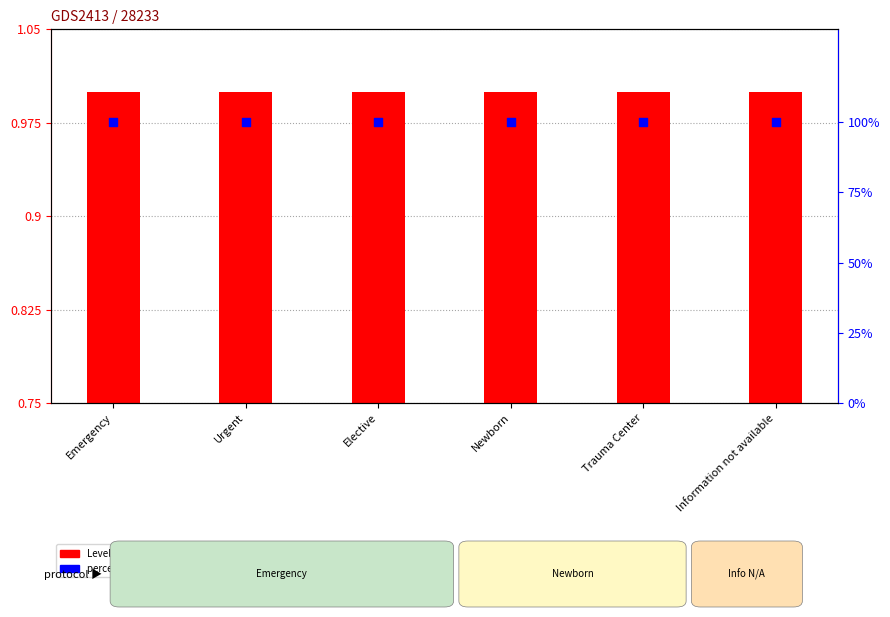

At how many categories does at least one series exceed 61?

6